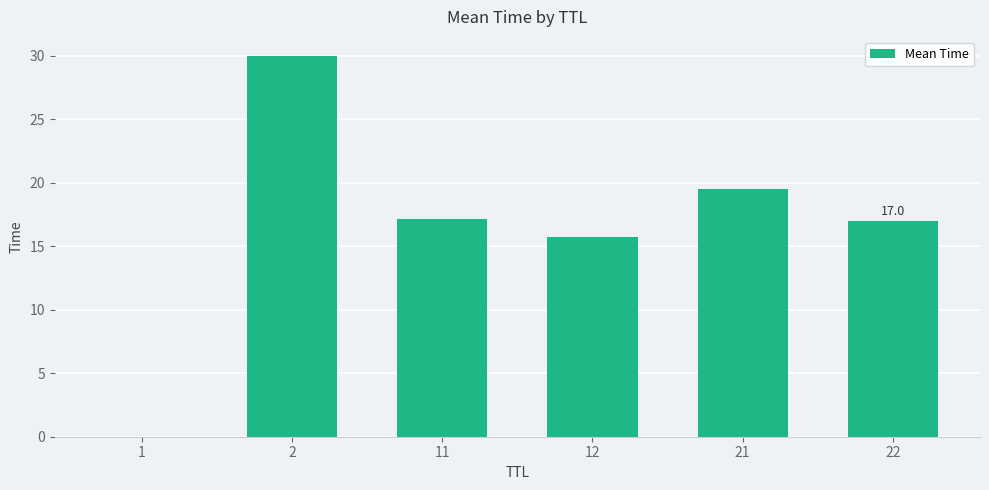

What is the greatest value displayed?

30.0